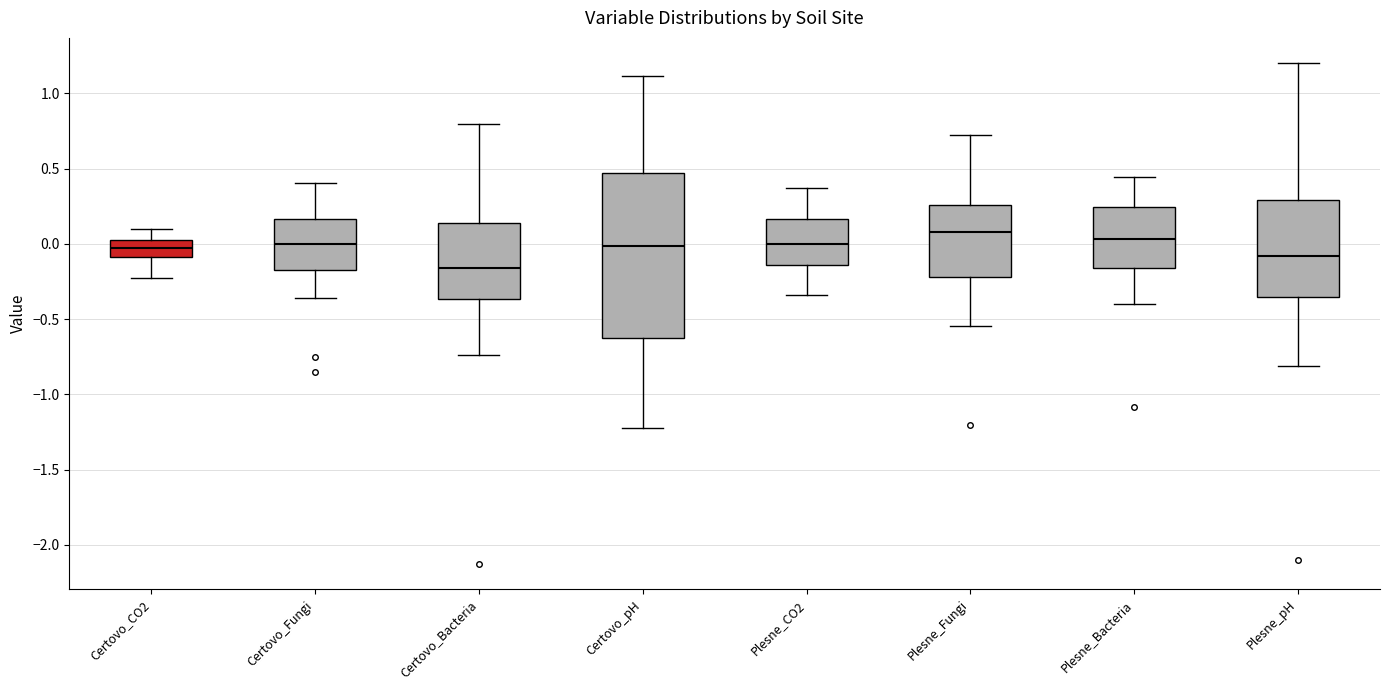

Reading left to right, read every box against the y-axis: the position of its median line, the range the box covers, and the ends of its whiskers. The values are not printed on the chart, so give them approximately, as read against the axis.

Certovo_CO2: median -0.05, box -0.10 to 0.05, whiskers -0.25 to 0.10
Certovo_Fungi: median 0.00, box -0.20 to 0.15, whiskers -0.35 to 0.40
Certovo_Bacteria: median -0.15, box -0.35 to 0.15, whiskers -0.75 to 0.80
Certovo_pH: median 0.00, box -0.60 to 0.45, whiskers -1.20 to 1.10
Plesne_CO2: median 0.00, box -0.15 to 0.15, whiskers -0.35 to 0.35
Plesne_Fungi: median 0.10, box -0.20 to 0.25, whiskers -0.55 to 0.70
Plesne_Bacteria: median 0.05, box -0.15 to 0.25, whiskers -0.40 to 0.45
Plesne_pH: median -0.10, box -0.35 to 0.30, whiskers -0.80 to 1.20